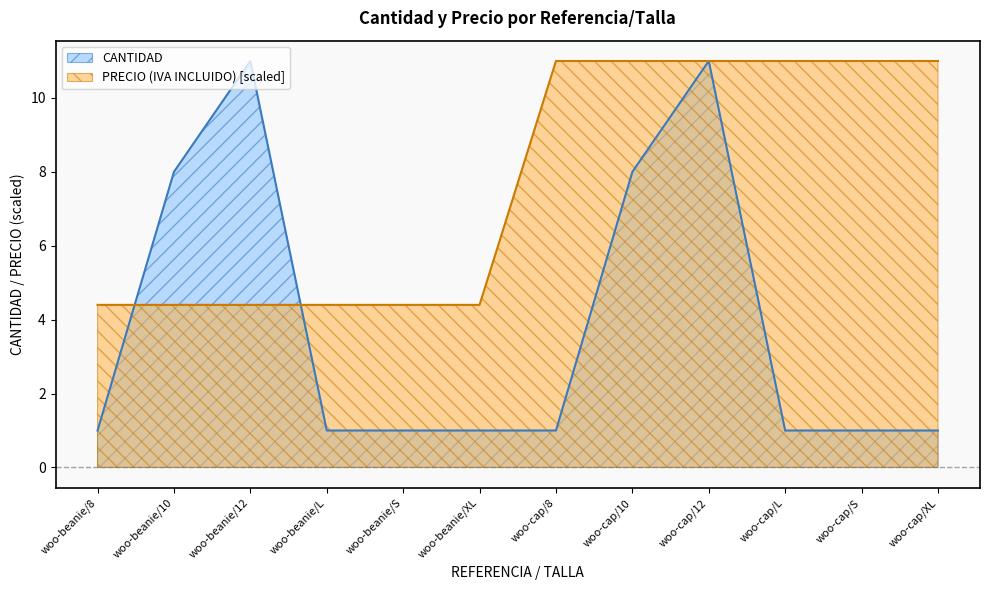

How many data points does each series have?

12